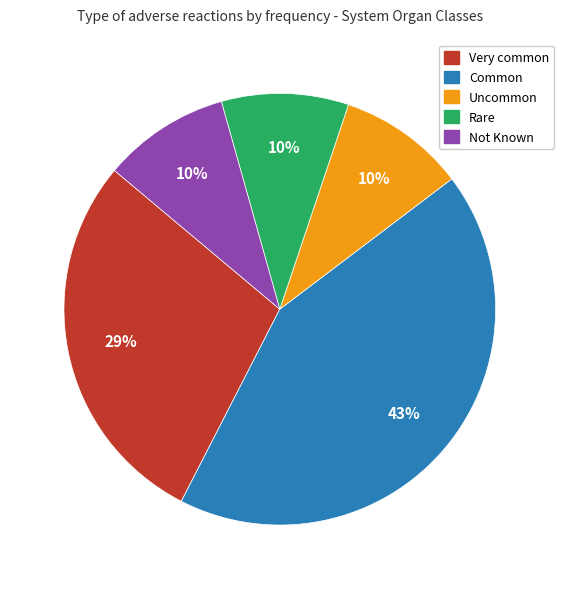

Combined, do Uncommon and Not Known account for over 50%?

No